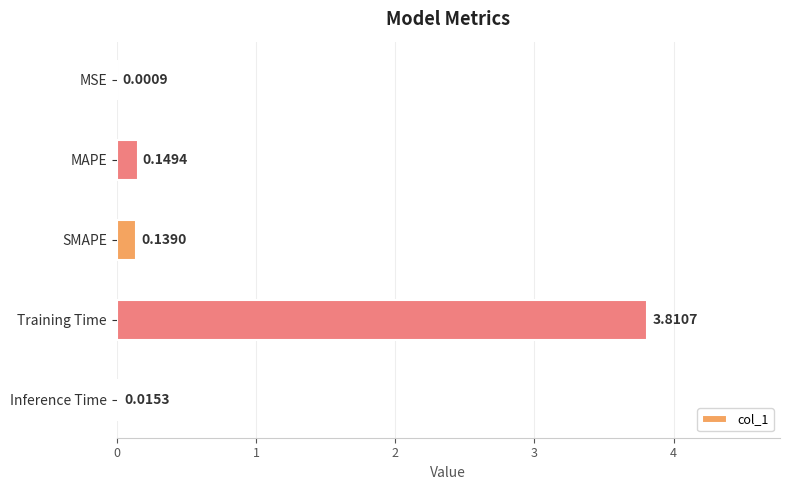

At which label is the value closest to 1?

MAPE